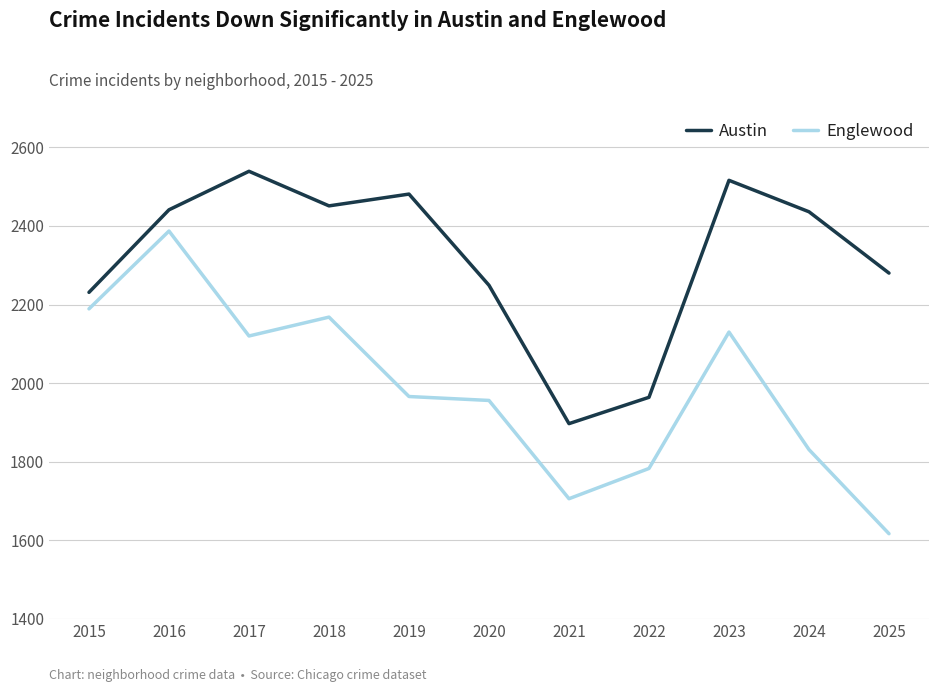

Is it true that Englewood equals 535 at 2019?

False